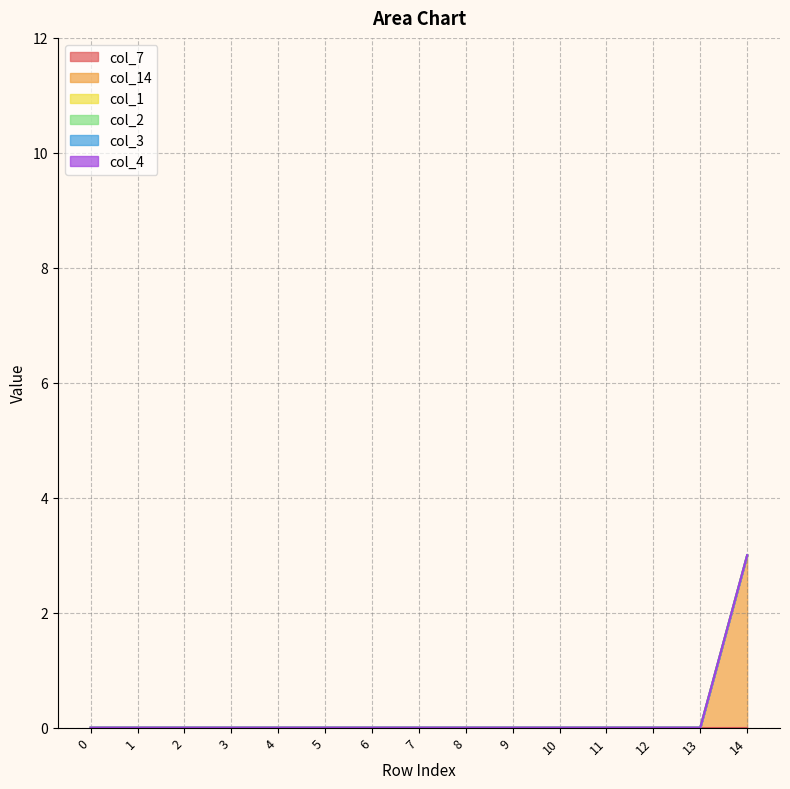

Is the value of col_1 at 7 greater than the value of col_2 at 5?

No